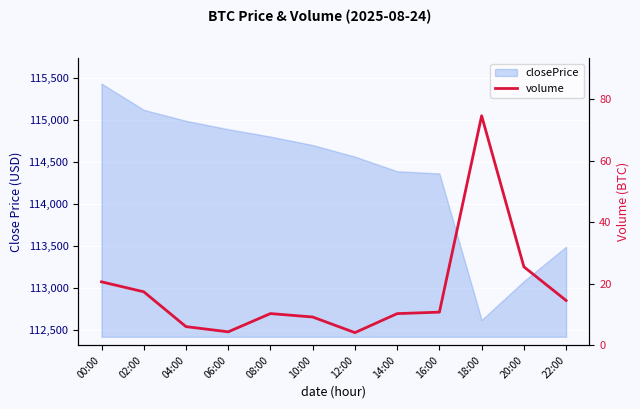

What is the minimum value shown in the chart?

4.1